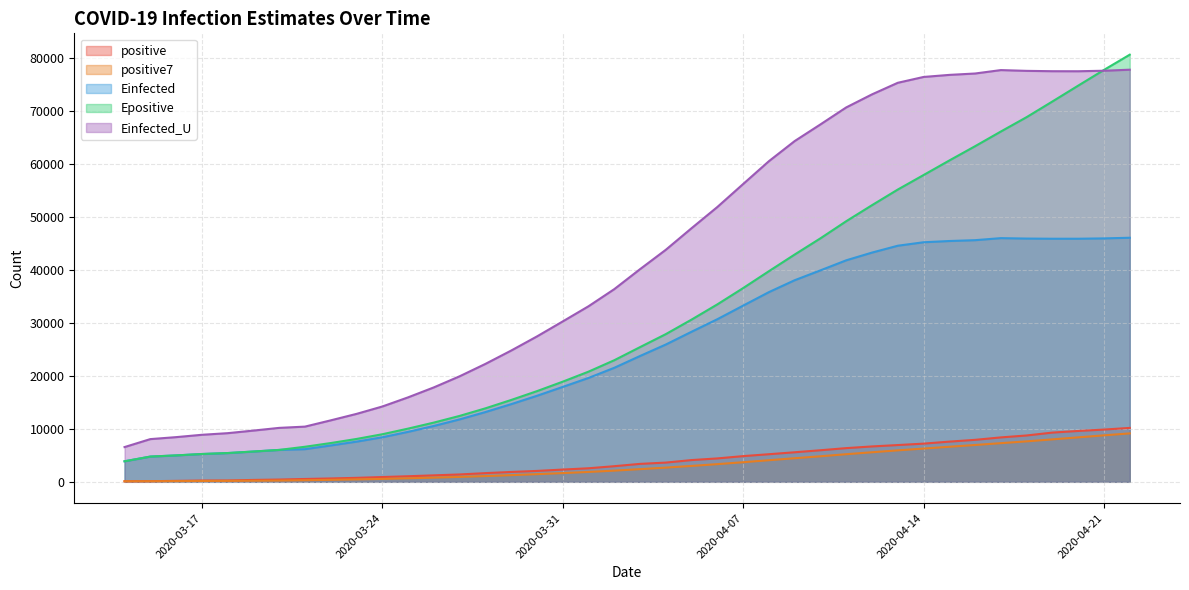

What is the approximate value of positive7 at 2020-04-03?

2392.7